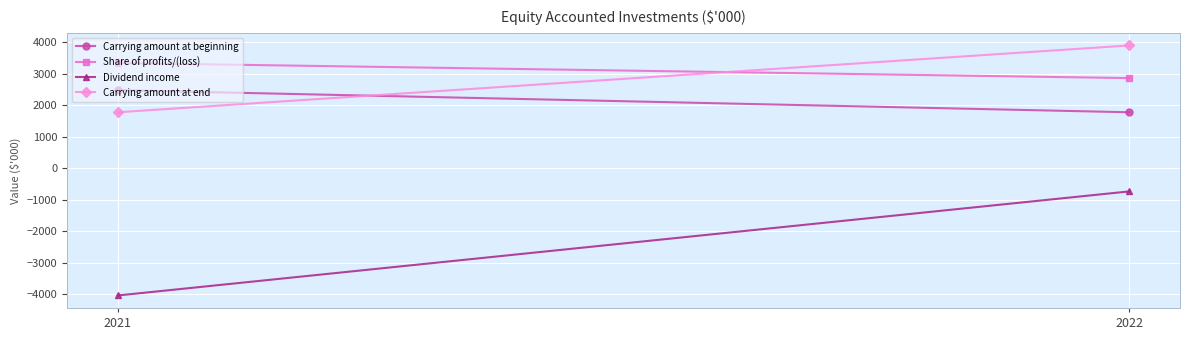

Count the Carrying amount at beginning values in the range 1773 to 2475.

2